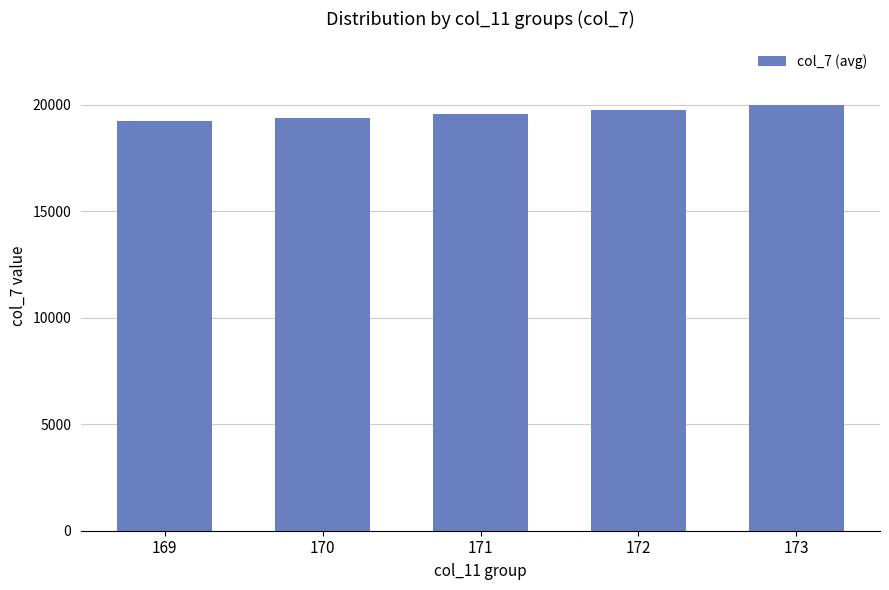

What is the greatest value displayed?

19987